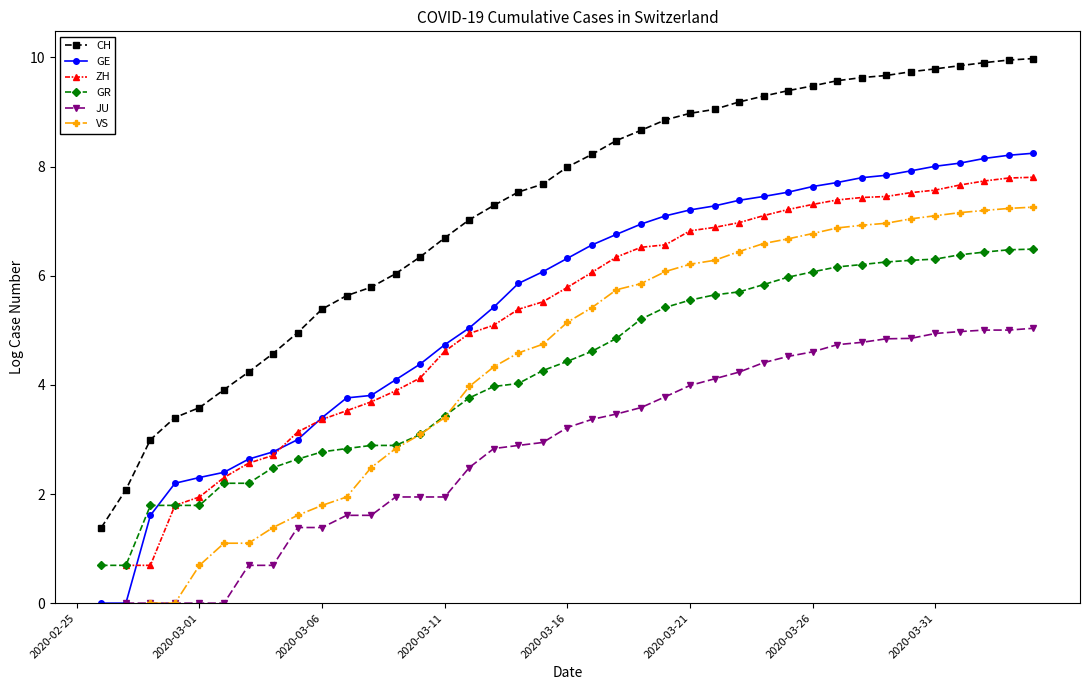

What position from the right is 22?

18